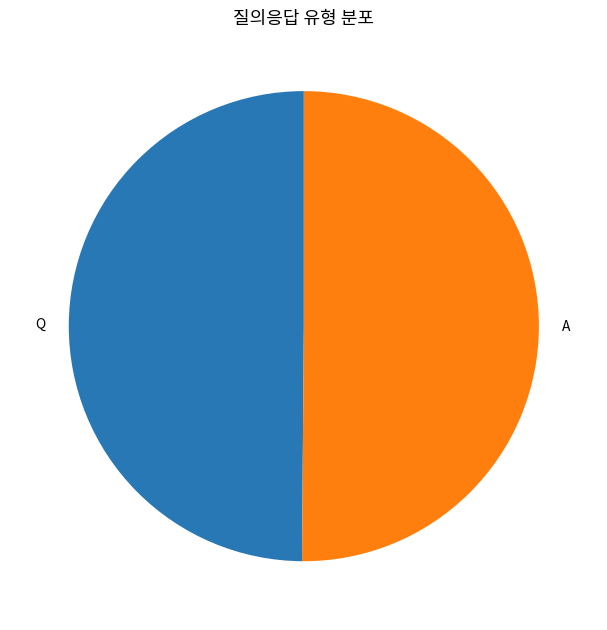

The A slice represents 62% of the pie. True or false?

False